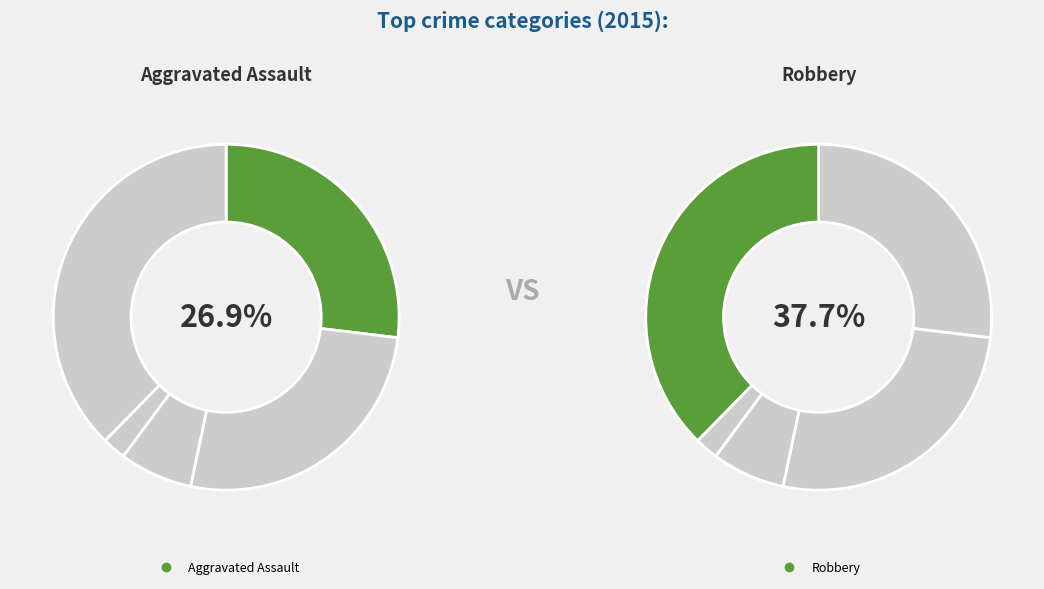

Count the number of slices in the pie.

5